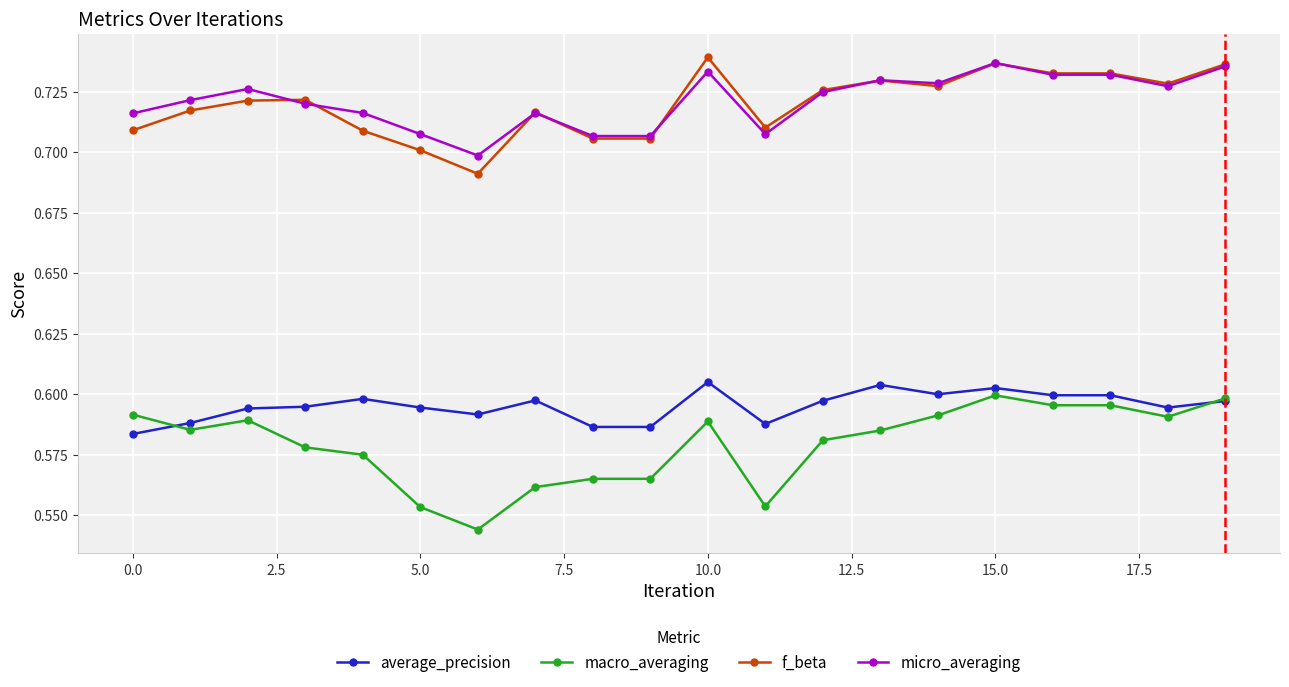

What is the sum of all average_precision values?

11.9